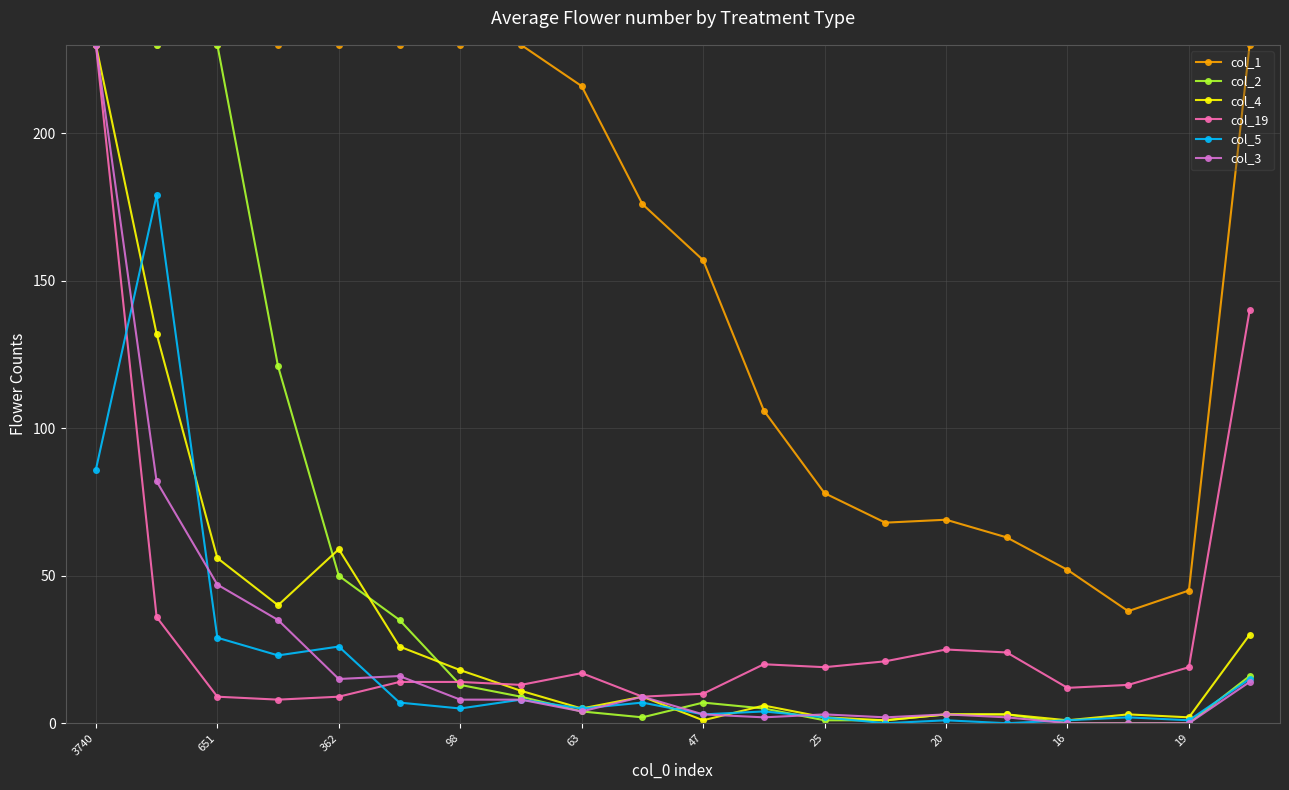

Which series has the largest total across all categories?

col_1